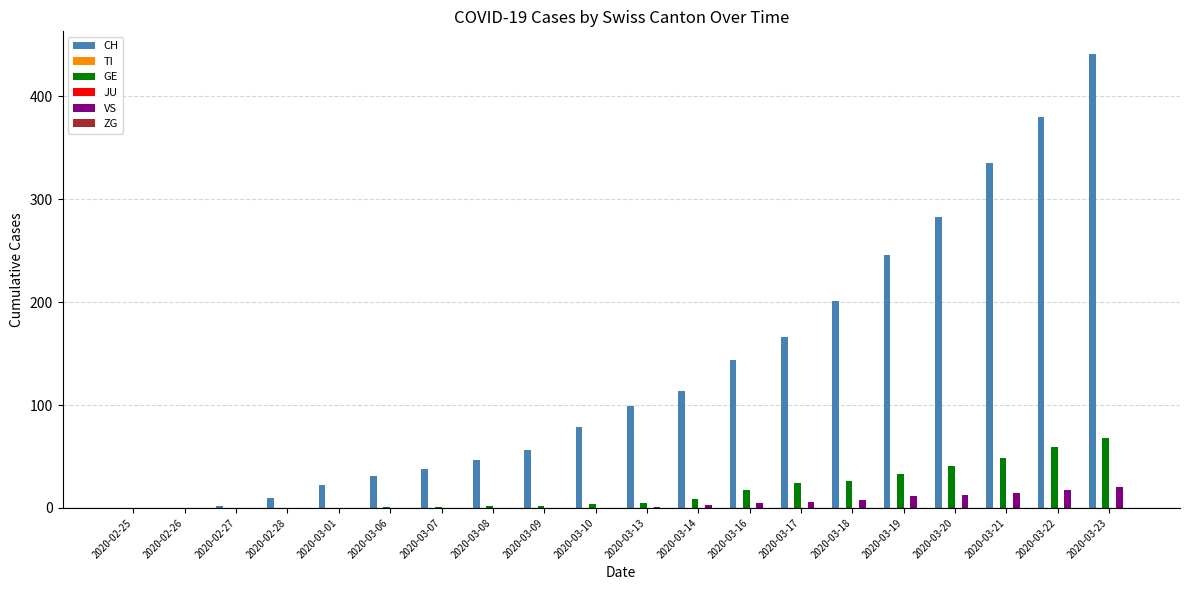

Where is ZG nearest to the value 0?

2020-02-25